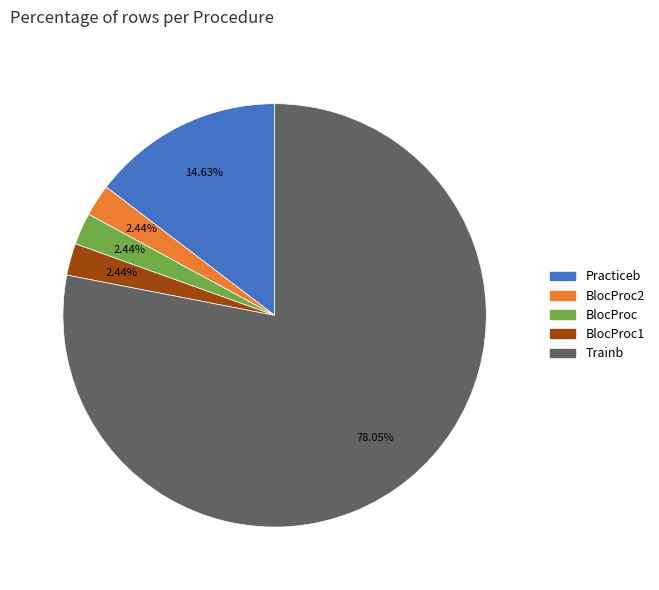

How many segments does this pie chart have?

5